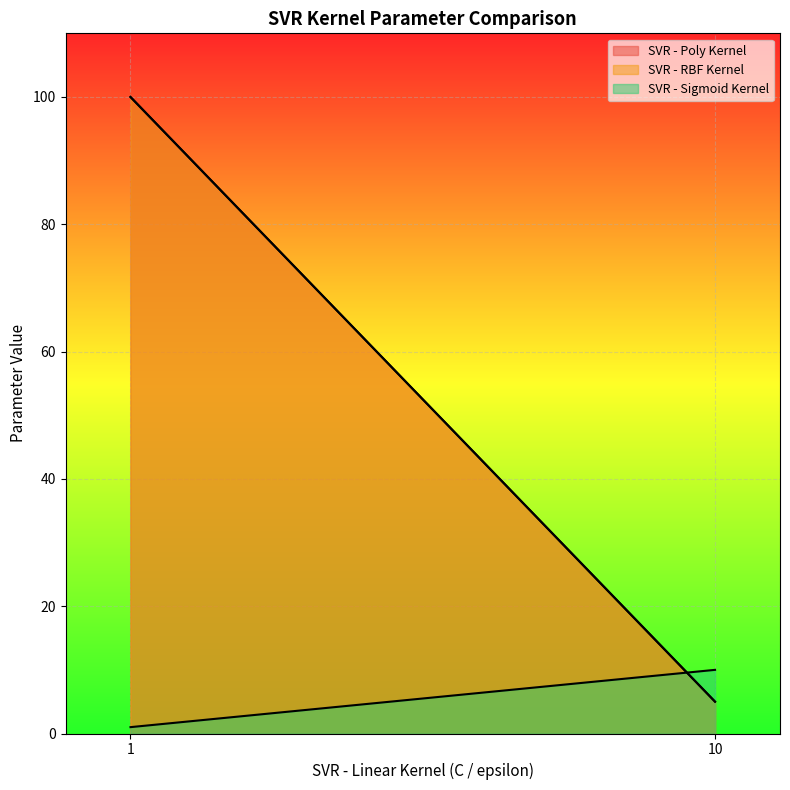

What is the difference between the maximum and minimum values in the SVR - RBF Kernel series?

95